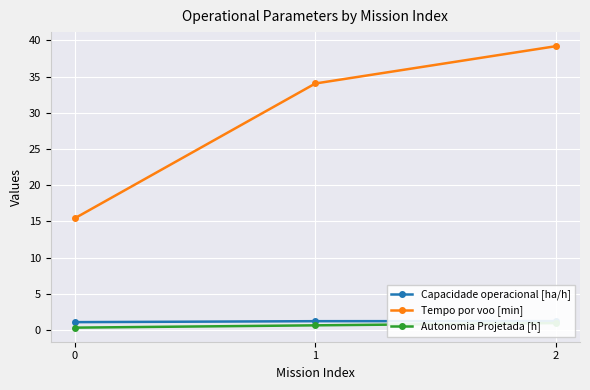

Between 2 and 0, which is larger?

2